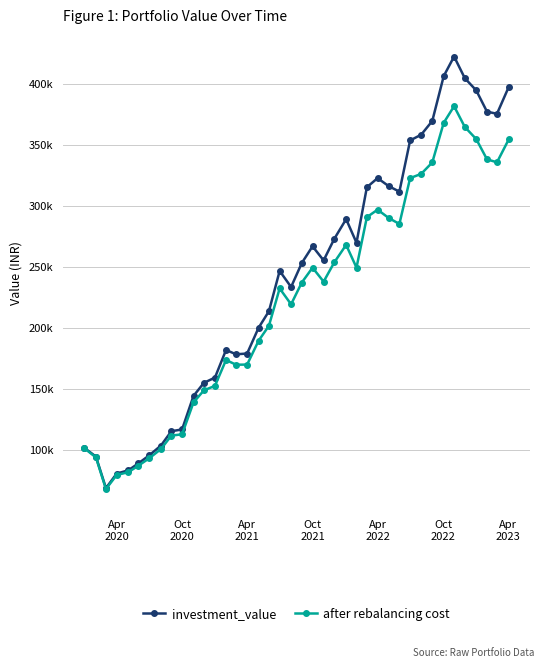

What are all the series names shown in the legend?

investment_value, after rebalancing cost